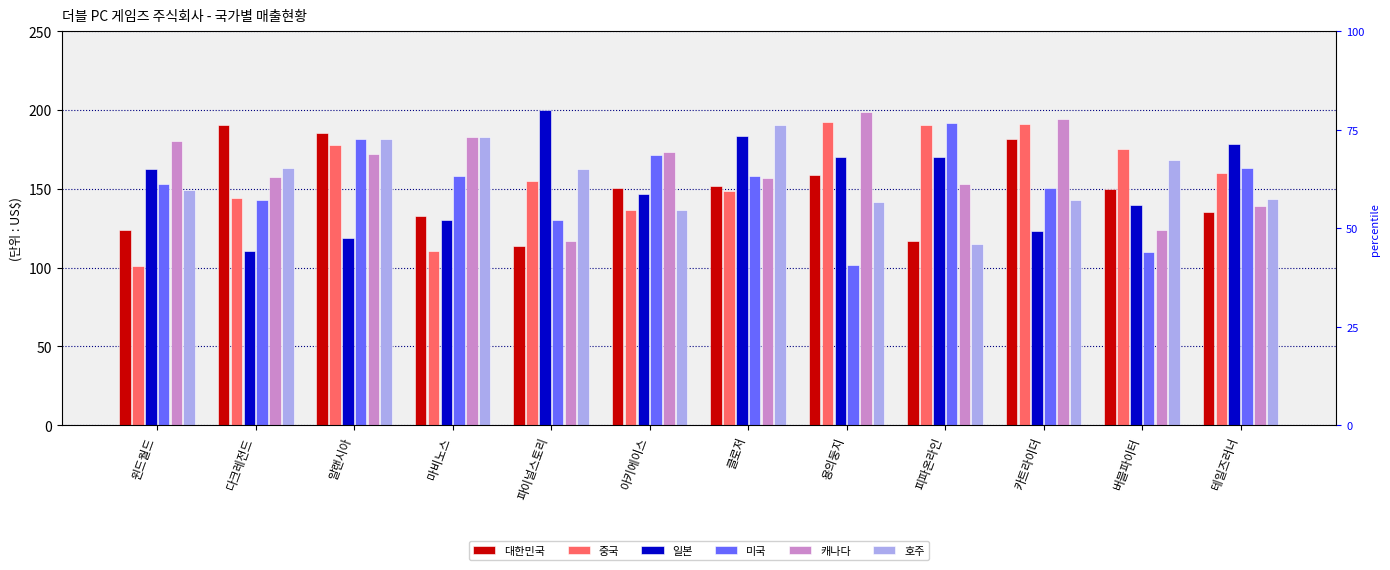

Reading left to right, transcribe all the data shown in this chart.

대한민국: 윈드월드=123.8	다크레전드=190.5	알랜시아=185.4	마비노스=133.0	파이널스토리=113.6	아키에이스=150.6	클로저=151.8	용의둥지=158.8	피파온라인=116.9	카트라이더=181.3	버블파이터=150.2	테일즈러너=135.0
중국: 윈드월드=101.1	다크레전드=144.2	알랜시아=178.0	마비노스=110.2	파이널스토리=154.8	아키에이스=136.4	클로저=148.6	용의둥지=192.6	피파온라인=190.3	카트라이더=191.1	버블파이터=175.3	테일즈러너=160.2
일본: 윈드월드=162.8	다크레전드=110.6	알랜시아=118.8	마비노스=129.9	파이널스토리=200.0	아키에이스=146.8	클로저=183.2	용의둥지=170.3	피파온라인=170.5	카트라이더=123.0	버블파이터=139.9	테일즈러너=178.3
미국: 윈드월드=153.3	다크레전드=143.1	알랜시아=181.3	마비노스=157.9	파이널스토리=130.3	아키에이스=171.5	클로저=158.3	용의둥지=101.6	피파온라인=191.7	카트라이더=150.7	버블파이터=109.6	테일즈러너=163.4
캐나다: 윈드월드=180.0	다크레전드=157.2	알랜시아=172.1	마비노스=182.8	파이널스토리=117.2	아키에이스=173.2	클로저=156.8	용의둥지=199.0	피파온라인=153.2	카트라이더=194.1	버블파이터=123.9	테일즈러너=139.2
호주: 윈드월드=149.1	다크레전드=163.4	알랜시아=181.4	마비노스=183.1	파이널스토리=162.3	아키에이스=136.3	클로저=190.4	용의둥지=141.5	피파온라인=115.0	카트라이더=142.9	버블파이터=168.5	테일즈러너=143.3